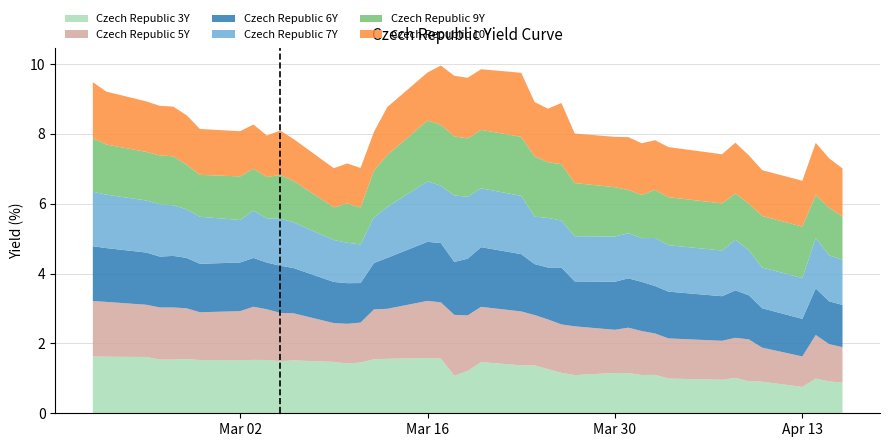

Reading left to right, extract all data points from this chart.

Czech Republic 3Y: 1.6	1.6	1.6	1.5	1.5	1.6	1.5	1.5	1.5	1.5	1.5	1.5	1.5	1.4	1.5	1.5	1.6	1.6	1.6	1.1	1.2	1.5	1.4	1.4	1.3	1.2	1.1	1.2	1.2	1.1	1.1	1.0	1.0	1.0	0.9	0.9	0.8	1.0	0.9	0.9
Czech Republic 5Y: 1.6	1.6	1.5	1.5	1.5	1.5	1.4	1.4	1.5	1.5	1.4	1.3	1.1	1.1	1.1	1.4	1.4	1.6	1.6	1.7	1.6	1.6	1.5	1.4	1.4	1.4	1.4	1.2	1.3	1.3	1.2	1.1	1.1	1.1	1.2	1.0	0.9	1.2	1.1	1.0
Czech Republic 6Y: 1.6	1.5	1.5	1.5	1.5	1.4	1.4	1.4	1.4	1.3	1.4	1.3	1.2	1.2	1.1	1.3	1.5	1.7	1.7	1.5	1.6	1.7	1.6	1.5	1.5	1.6	1.3	1.4	1.4	1.4	1.4	1.3	1.3	1.4	1.3	1.1	1.1	1.3	1.2	1.2
Czech Republic 7Y: 1.6	1.5	1.5	1.5	1.4	1.4	1.3	1.2	1.4	1.3	1.4	1.3	1.2	1.2	1.1	1.3	1.5	1.7	1.6	1.9	1.8	1.7	1.7	1.4	1.4	1.3	1.3	1.3	1.3	1.3	1.4	1.3	1.3	1.4	1.3	1.2	1.2	1.4	1.3	1.3
Czech Republic 9Y: 1.5	1.4	1.4	1.4	1.4	1.3	1.2	1.2	1.2	1.2	1.2	1.2	0.9	1.1	1.1	1.3	1.5	1.7	1.7	1.7	1.7	1.7	1.7	1.7	1.6	1.6	1.5	1.4	1.2	1.2	1.4	1.4	1.3	1.3	1.3	1.5	1.5	1.2	1.4	1.2
Czech Republic 10Y: 1.6	1.5	1.4	1.4	1.4	1.4	1.3	1.3	1.3	1.2	1.3	1.2	1.1	1.1	1.1	1.1	1.4	1.4	1.7	1.7	1.7	1.7	1.8	1.6	1.5	1.8	1.4	1.4	1.5	1.5	1.4	1.4	1.4	1.5	1.4	1.3	1.3	1.5	1.4	1.4